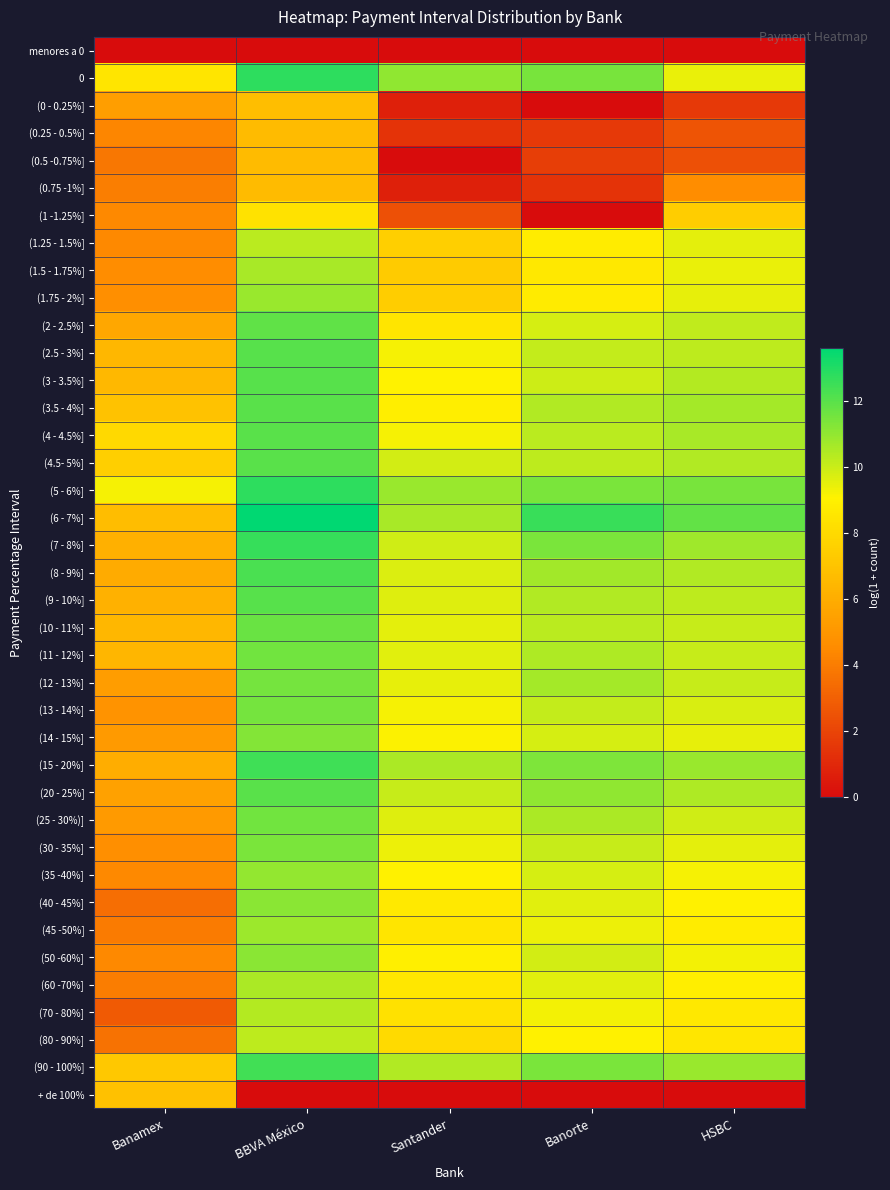

Between Banamex and BBVA México, which is larger?

Banamex